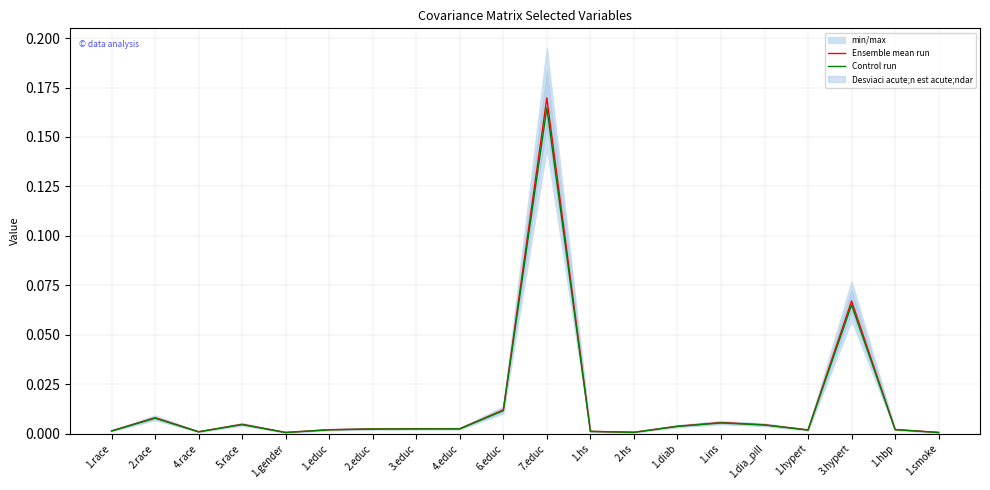

True or false: Ensemble mean run has more than 1 interior local peaks.

True